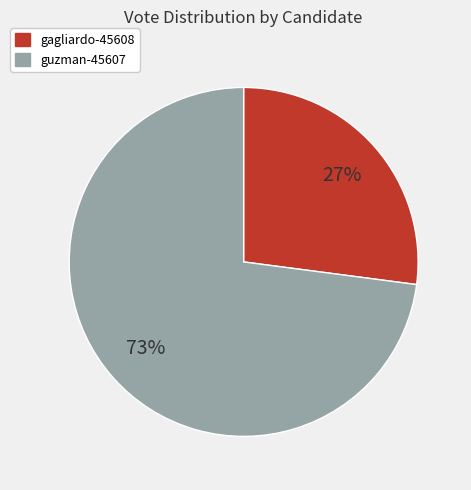

To the nearest percent, what is the average slice percentage?

50%